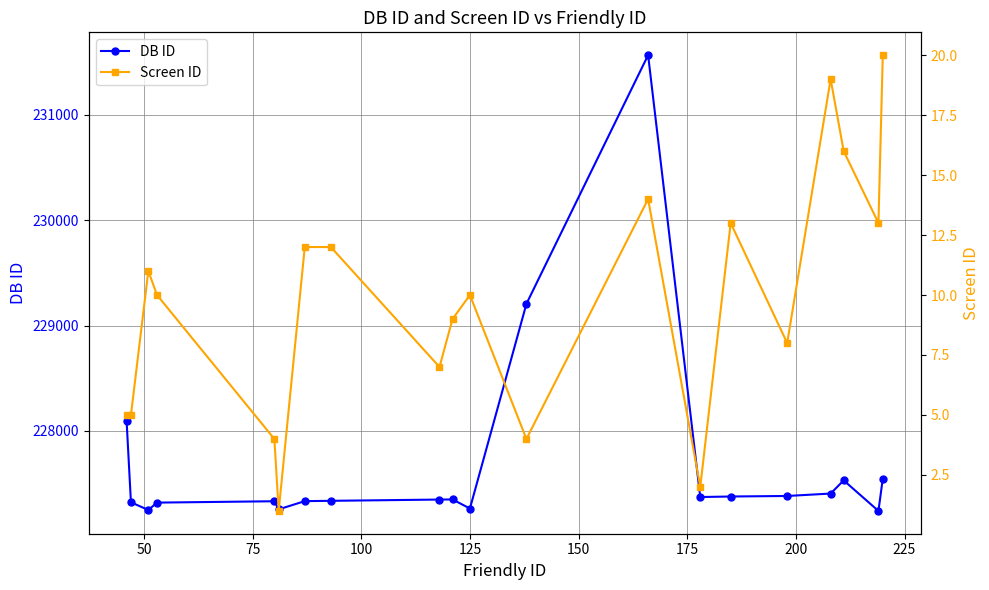

True or false: DB ID and Screen ID intersect in this chart.

False